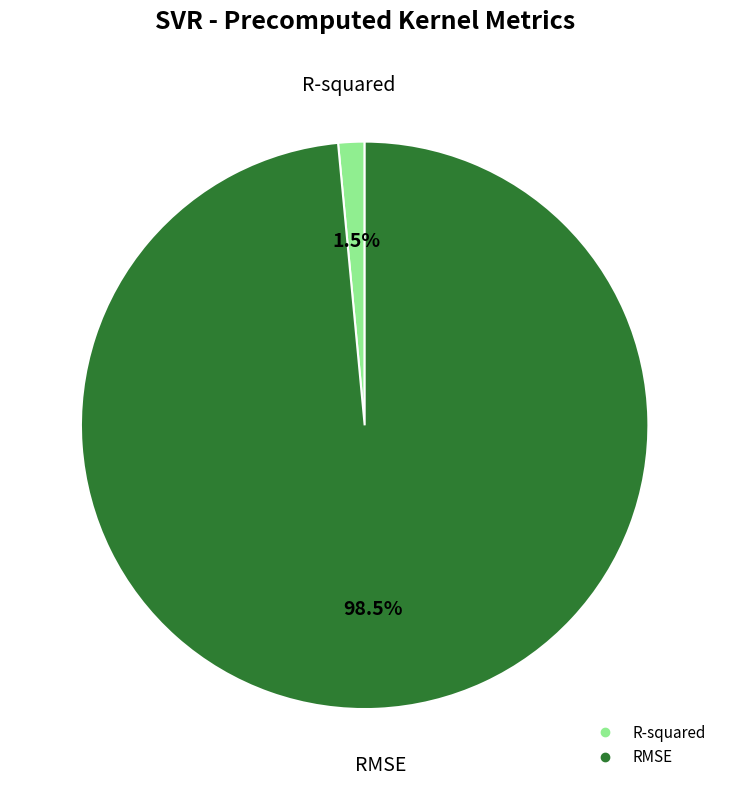

To the nearest percent, what is the difference between the largest and smallest slice percentages?

97%